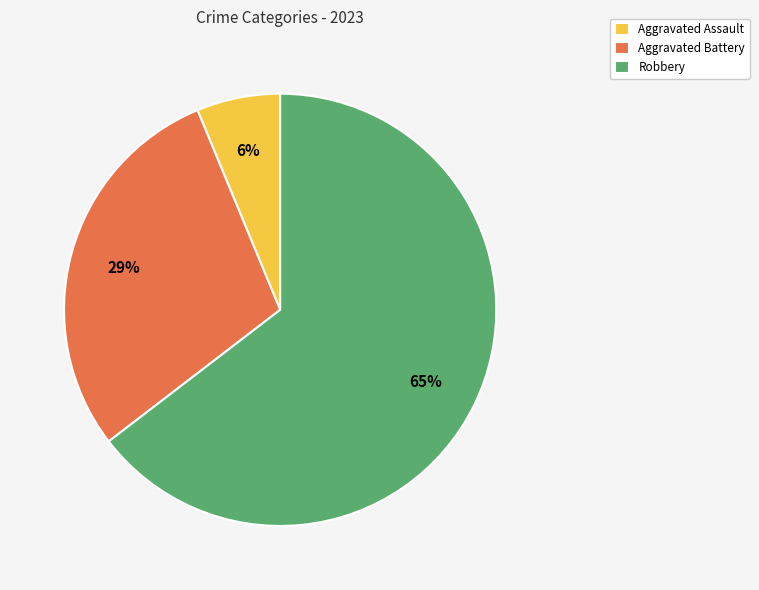

Between Robbery and Aggravated Assault, which is larger?

Robbery